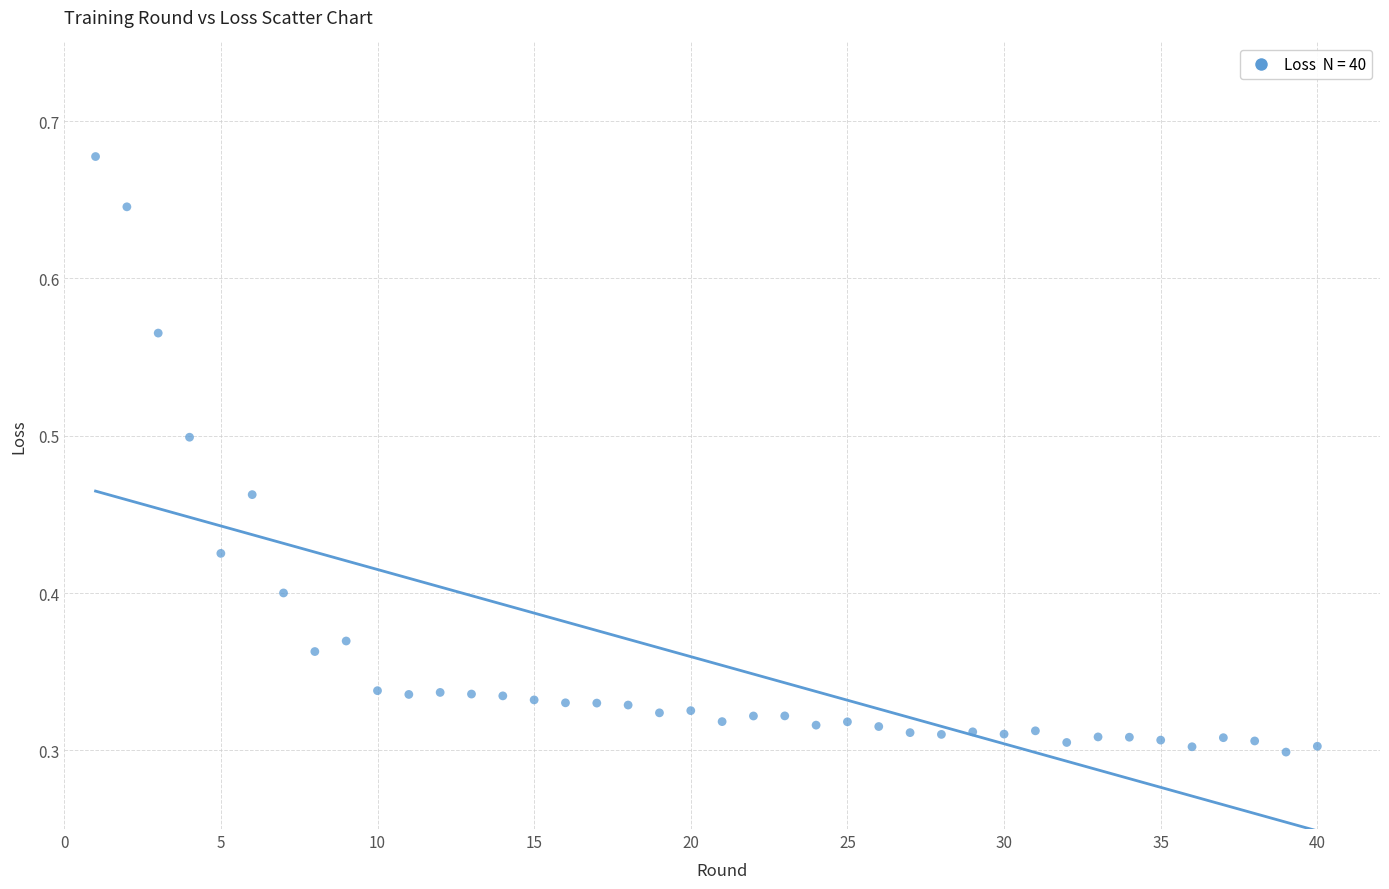

What is the range of X values (max minus min)?

39.0